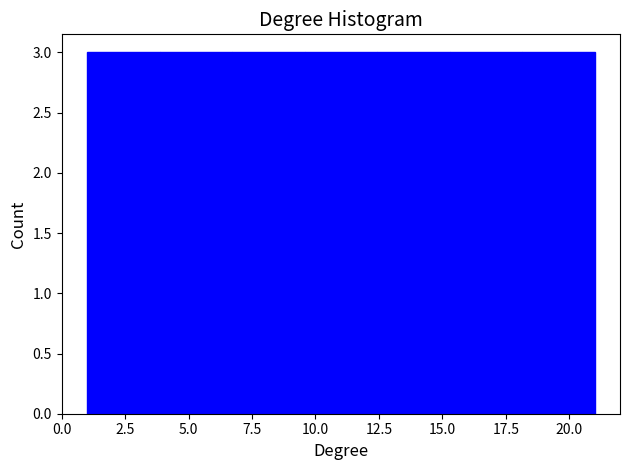

Reading left to right, transcribe this chart: for each bar, give the range it covers on the x-axis and its height. Neither the bar edges nor the heights are printed on the chart, so give them approximately, as read against the axes.

1.0 to 4.0: 3
4.0 to 6.5: 3
6.5 to 9.5: 3
9.5 to 12.5: 3
12.5 to 15.5: 3
15.5 to 18.0: 3
18.0 to 21.0: 3